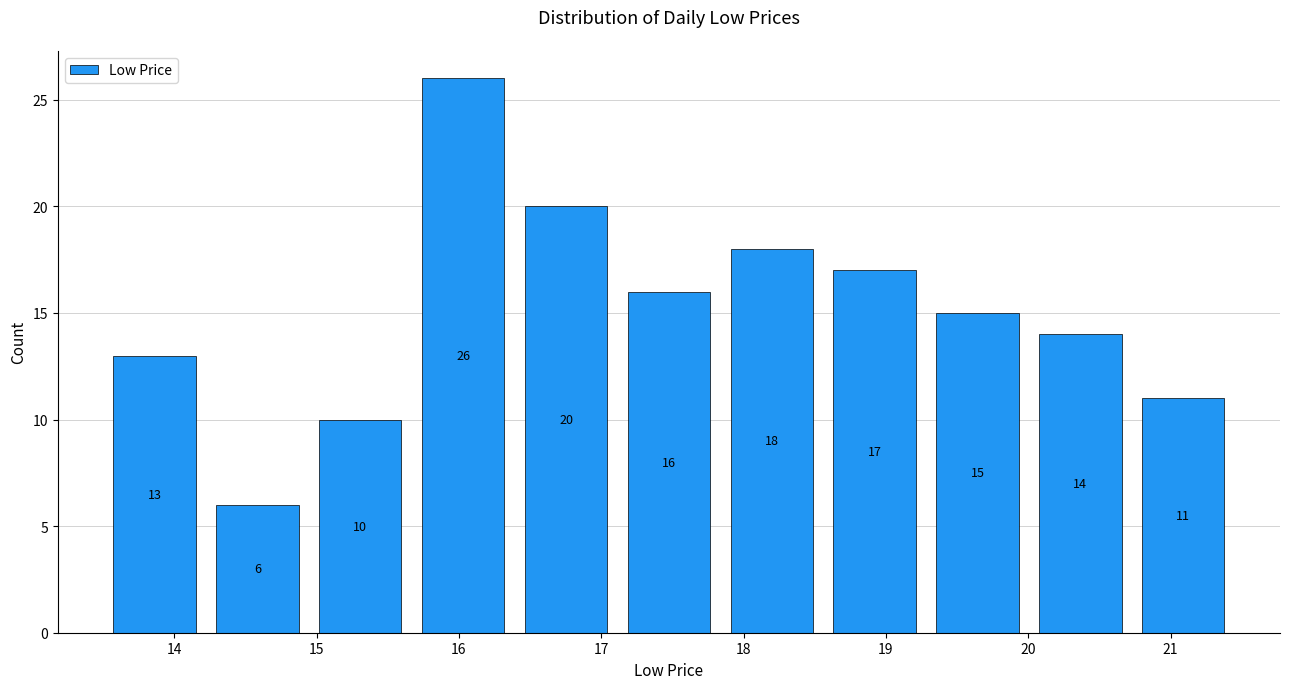

Reading left to right, list every bar in this chart as the range it spans on the x-axis followed by its height. The bar edges are not printed on the chart, so give them approximately, as read against the axis.

13.5 to 14.2: 13
14.2 to 14.9: 6
14.9 to 15.7: 10
15.7 to 16.4: 26
16.4 to 17.1: 20
17.1 to 17.8: 16
17.8 to 18.6: 18
18.6 to 19.3: 17
19.3 to 20.0: 15
20.0 to 20.7: 14
20.7 to 21.5: 11